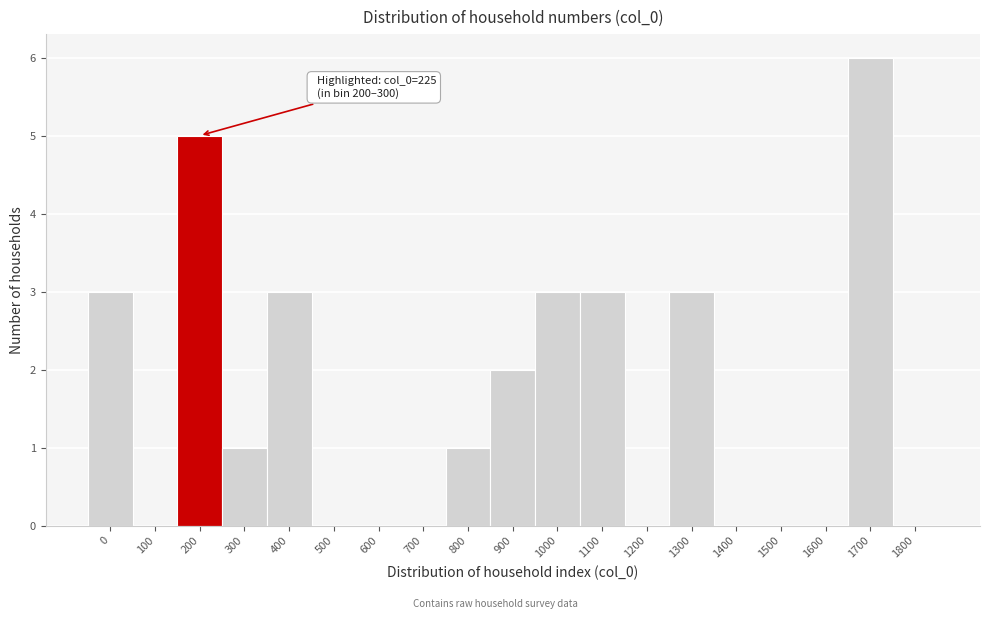

Reading right to left, list all the values displayed in this chart.

1800=0	1700=6	1600=0	1500=0	1400=0	1300=3	1200=0	1100=3	1000=3	900=2	800=1	700=0	600=0	500=0	400=3	300=1	200=5	100=0	0=3